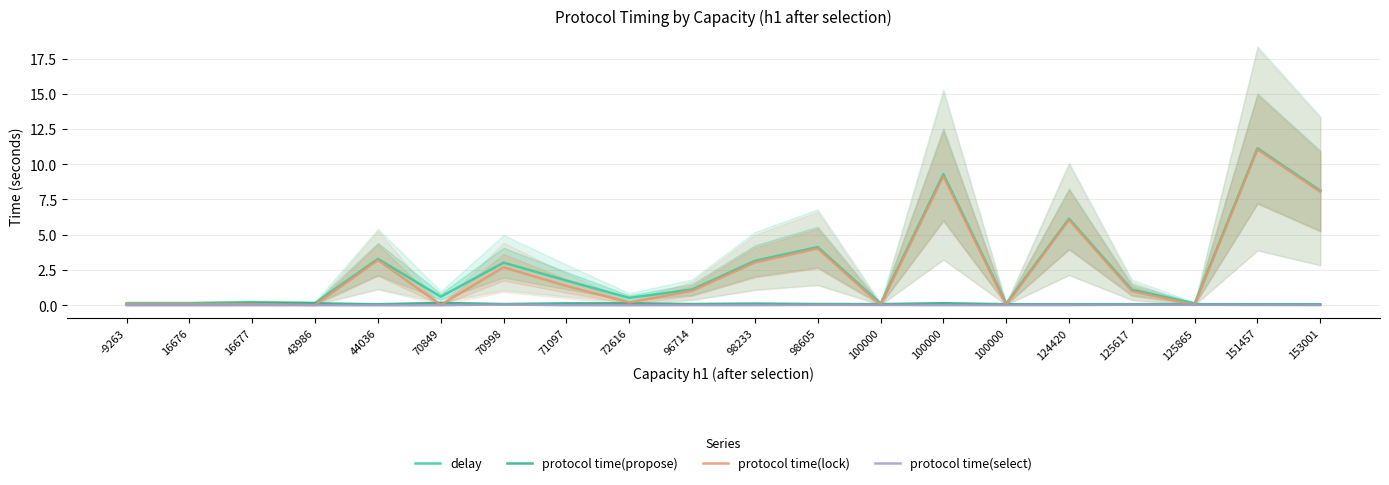

How many interior local peaks does the protocol time(propose) series have?

6